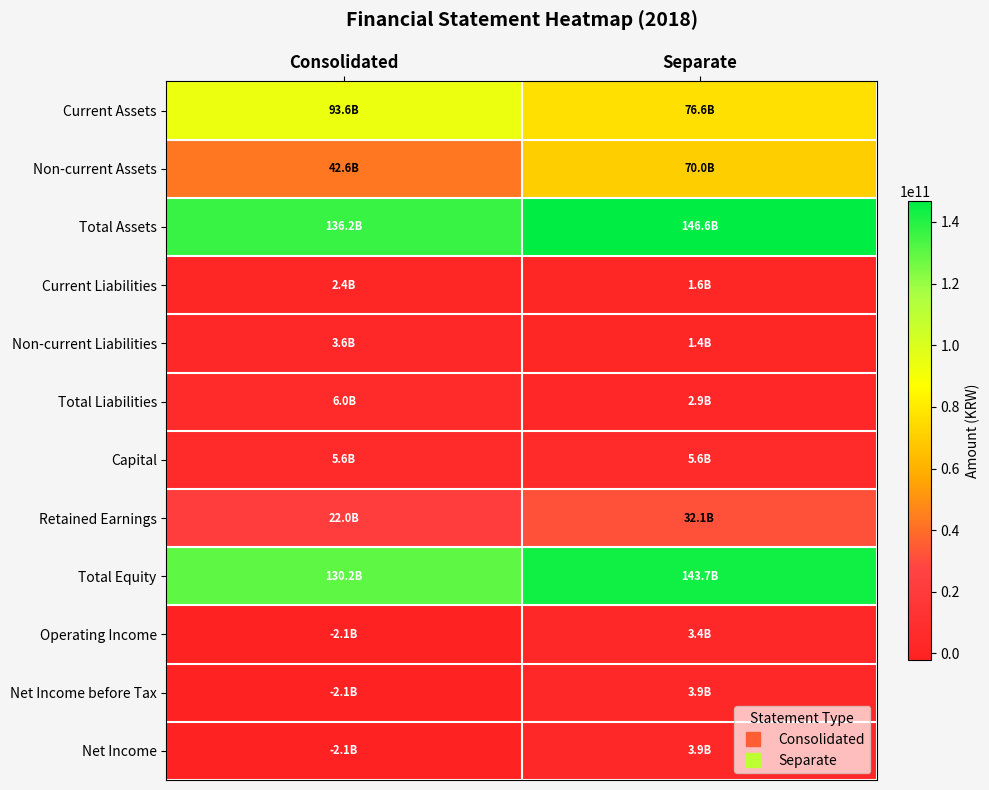

Reading left to right, what are all the values shown in this chart?

Current Assets: Consolidated=93577404627	Separate=76613395923
Non-current Assets: Consolidated=42619200140	Separate=70034395813
Total Assets: Consolidated=136196604767	Separate=146647791736
Current Liabilities: Consolidated=2413313699	Separate=1585868801
Non-current Liabilities: Consolidated=3632115392	Separate=1358160869
Total Liabilities: Consolidated=6045429091	Separate=2944029670
Capital: Consolidated=5600965000	Separate=5600965000
Retained Earnings: Consolidated=21957253498	Separate=32079392448
Total Equity: Consolidated=130151175676	Separate=143703762066
Operating Income: Consolidated=-2138452532	Separate=3413277734
Net Income before Tax: Consolidated=-2101300528	Separate=3914339994
Net Income: Consolidated=-2104478243	Separate=3914339994